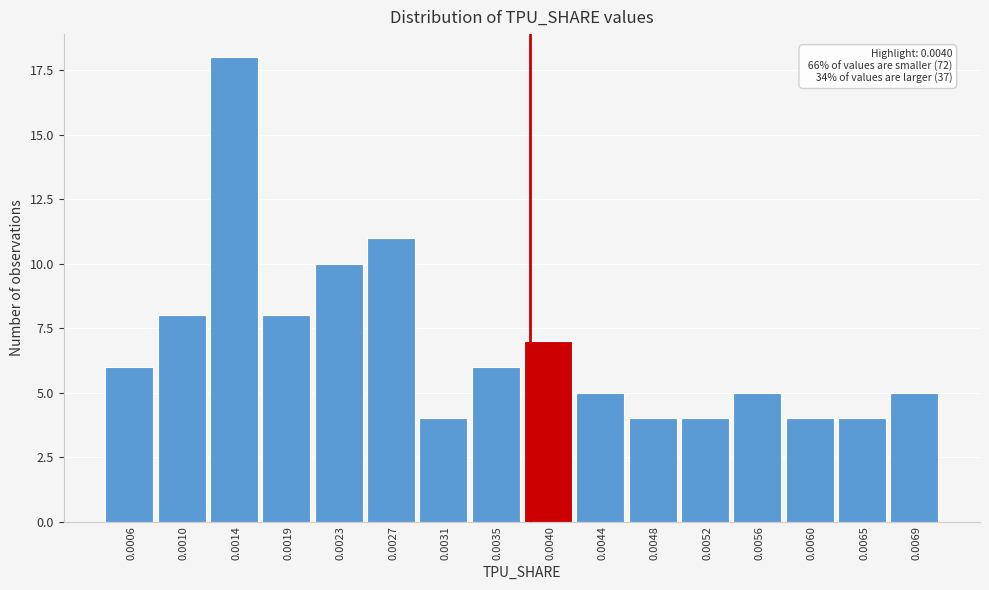

Reading left to right, transcribe all the data shown in this chart.

0.0006=6	0.0010=8	0.0014=18	0.0019=8	0.0023=10	0.0027=11	0.0031=4	0.0035=6	0.0040=7	0.0044=5	0.0048=4	0.0052=4	0.0056=5	0.0060=4	0.0065=4	0.0069=5